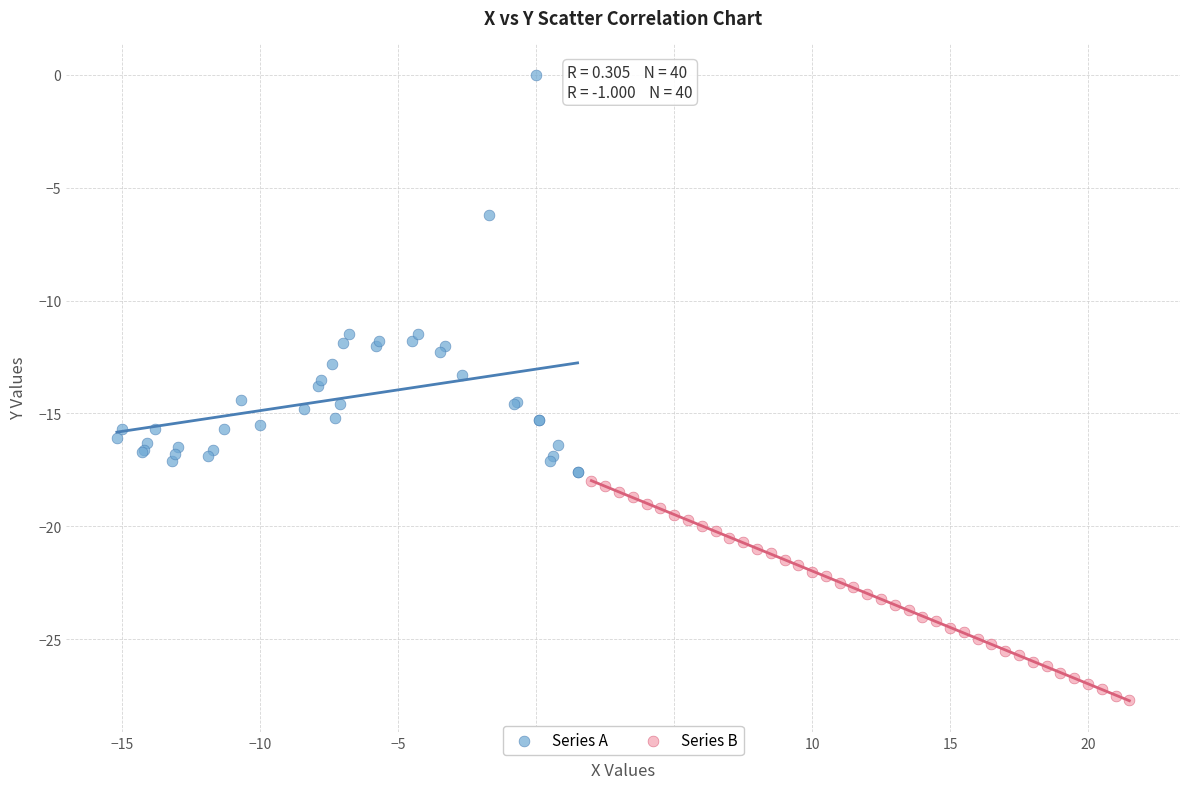

Which series has the largest Y range (max minus min)?

Series A